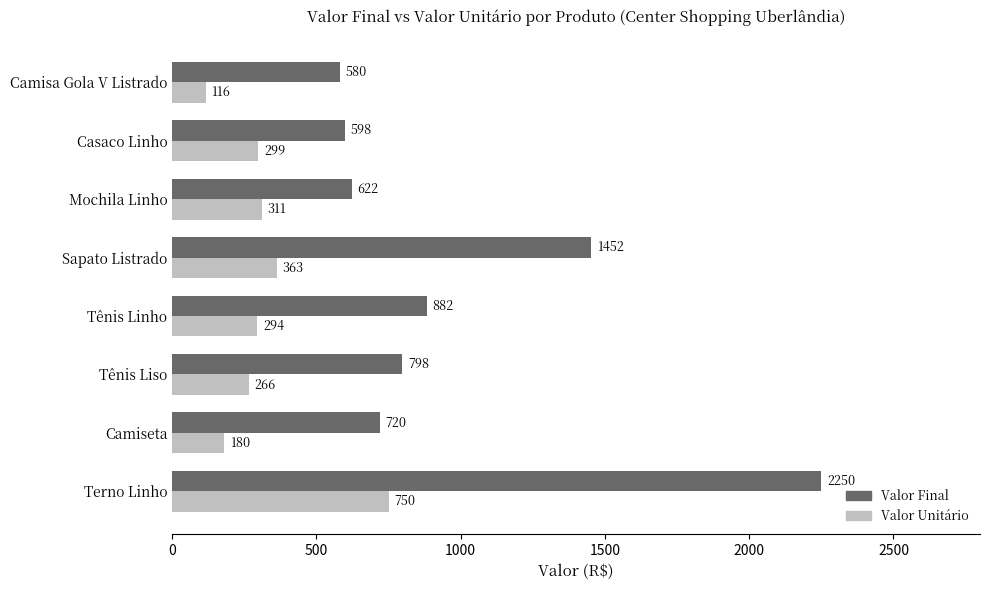

List the series in order of their peak value, highest first.

Valor Final, Valor Unitário